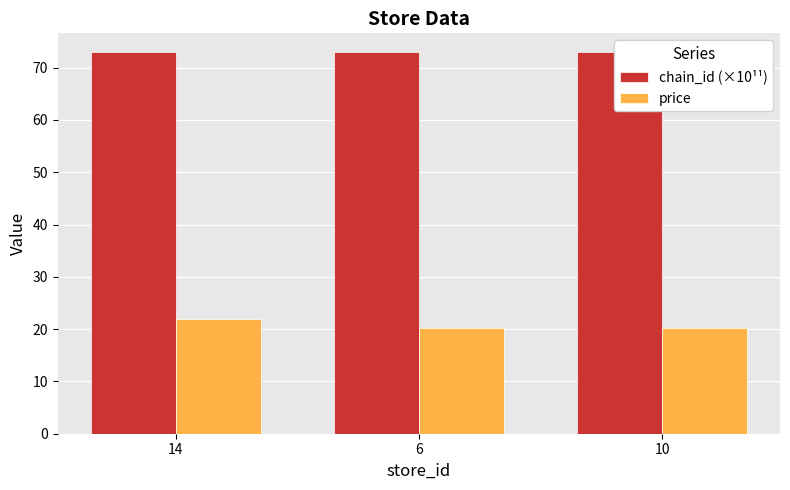

Which category has the lowest value in the chain_id (×10¹¹) series?

14